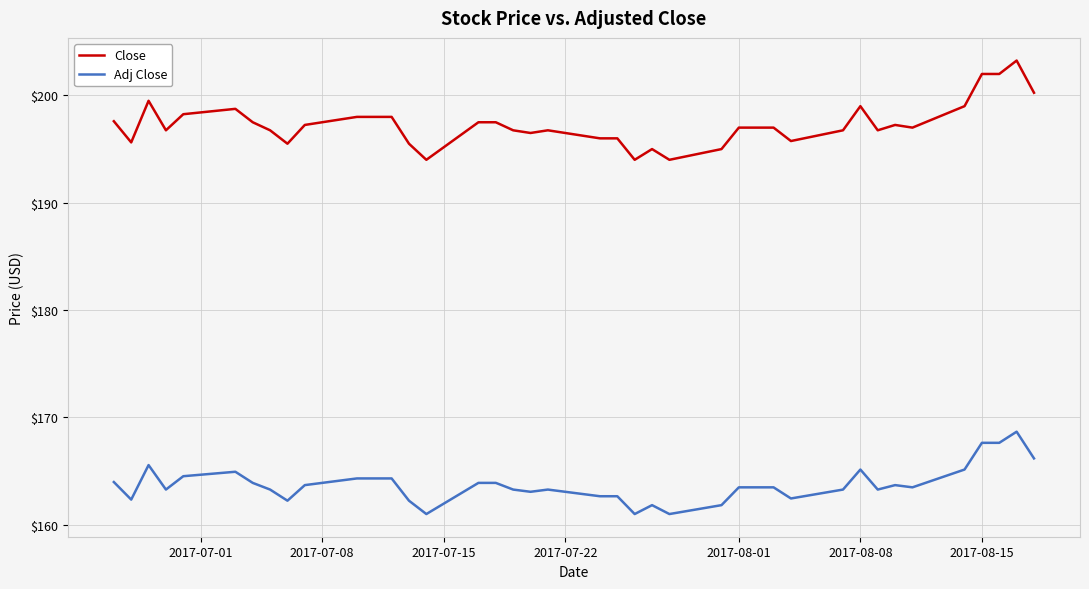

What is the minimum value for Close?

194.0